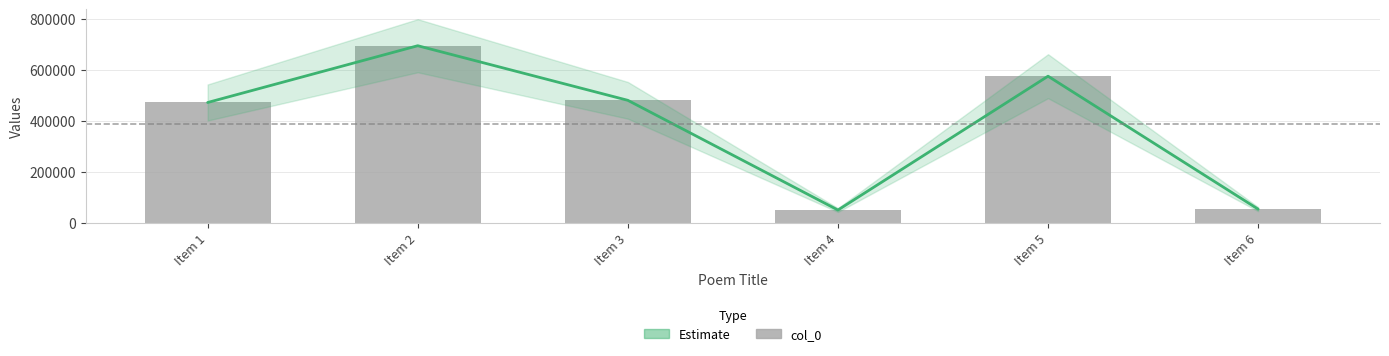

Reading left to right, what are all the values shown in this chart?

Estimate: Item 1=471022	Item 2=693479	Item 3=479543	Item 4=49632	Item 5=574104	Item 6=53132
col_0: Item 1=471022	Item 2=693479	Item 3=479543	Item 4=49632	Item 5=574104	Item 6=53132